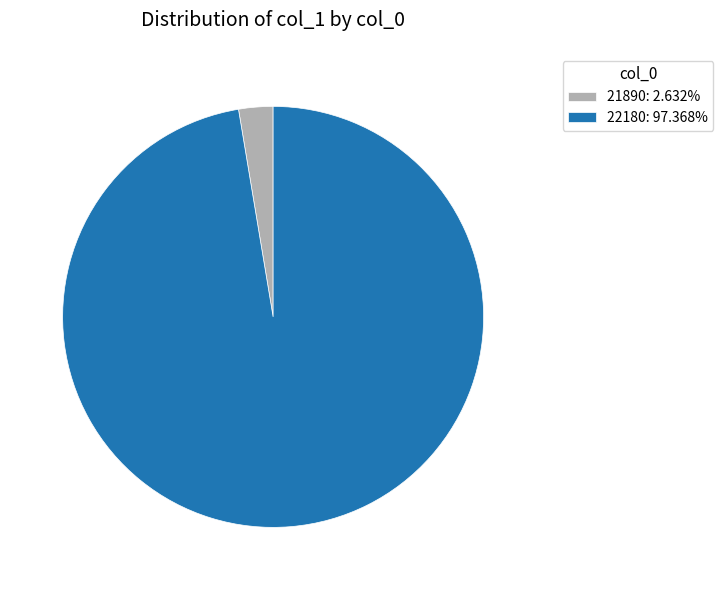

Is the sum of 22180: 97.368% and 21890: 2.632% greater than half?

Yes